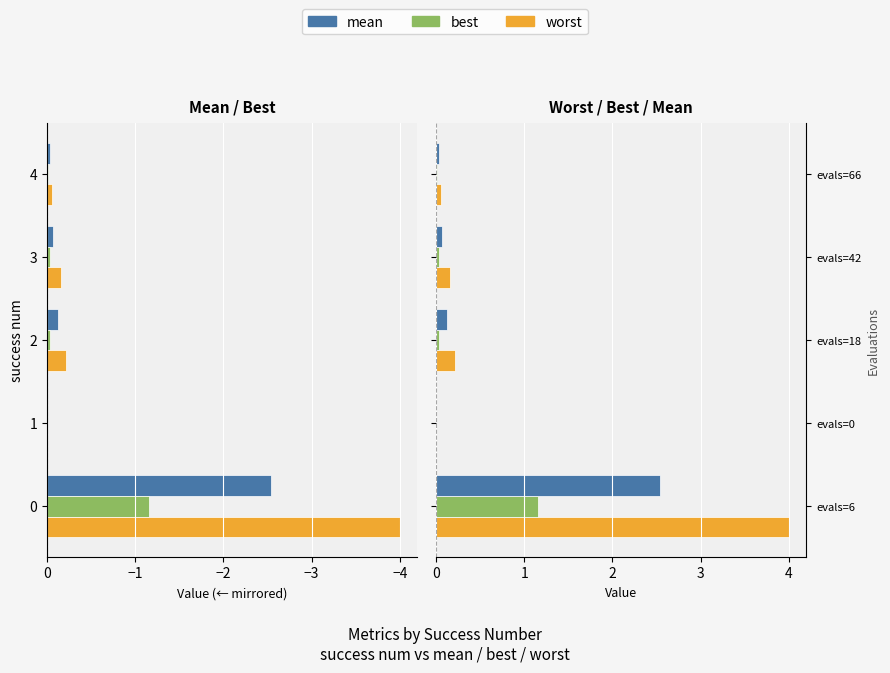

What is the spread (max minus min) of values at 3?

0.1